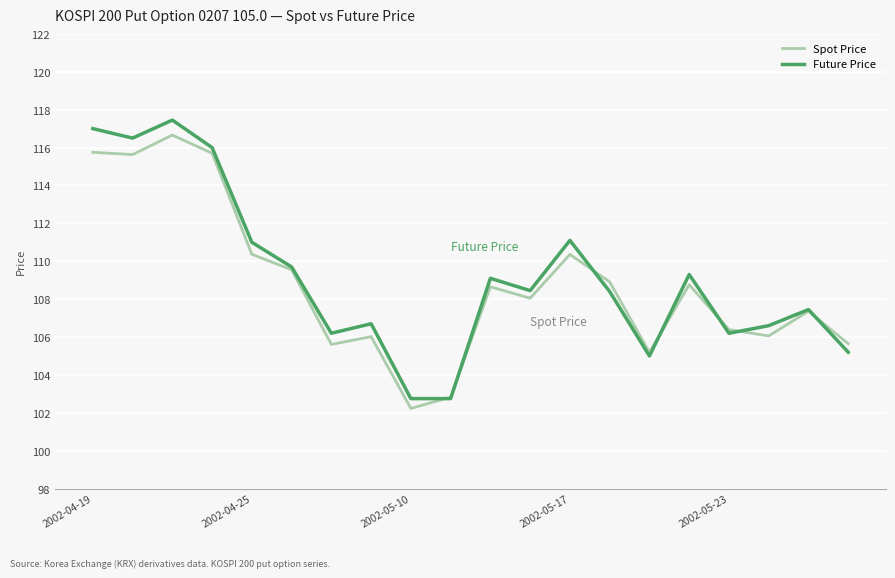

What is the smallest value displayed?

102.2